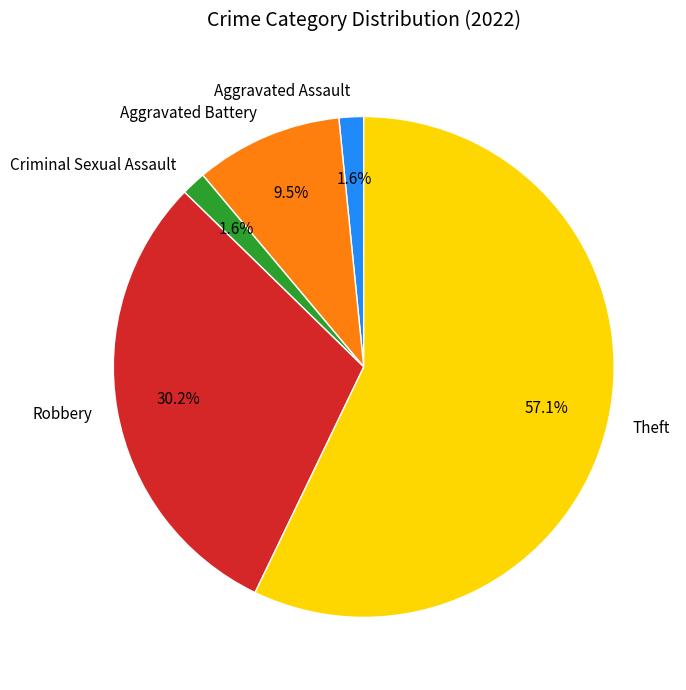

Which category has the biggest portion of the pie?

Theft